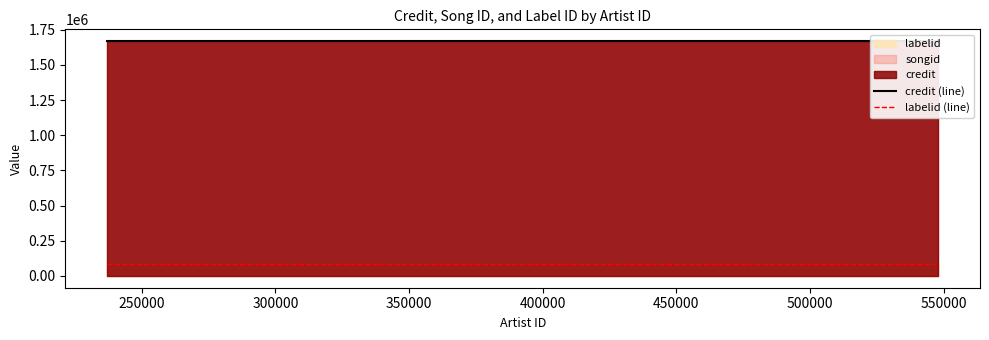

What is the average value of the credit (line) series?

1669365